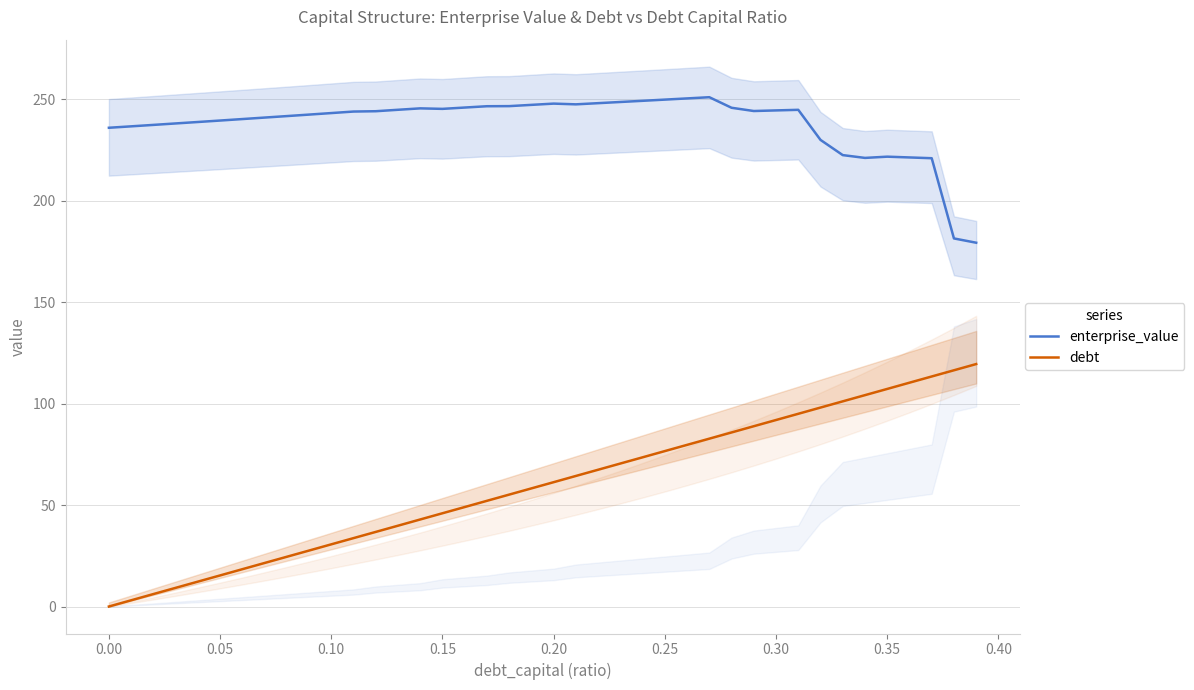

List the series in order of their overall mean, highest first.

enterprise_value, debt